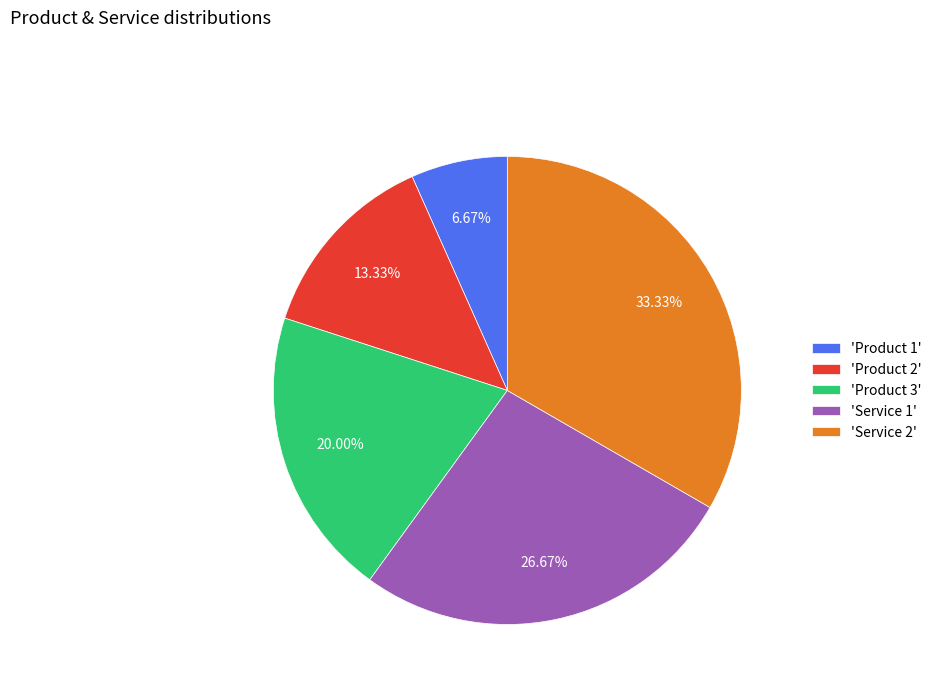

Rank the categories by value from lowest to highest.

'Product 1', 'Product 2', 'Product 3', 'Service 1', 'Service 2'